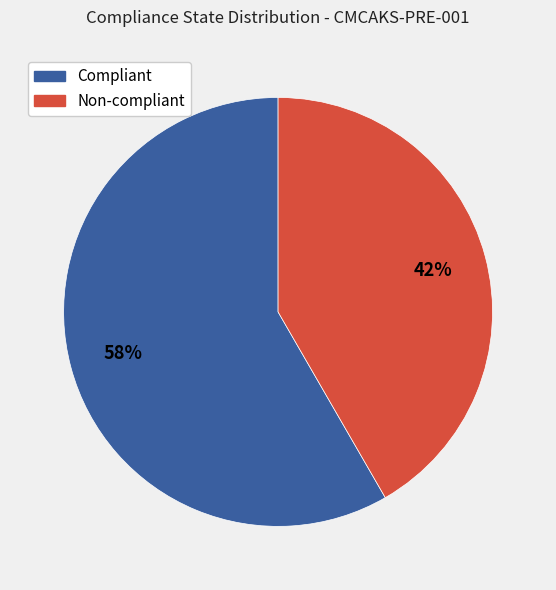

Is the sum of Non-compliant and Compliant greater than half?

Yes